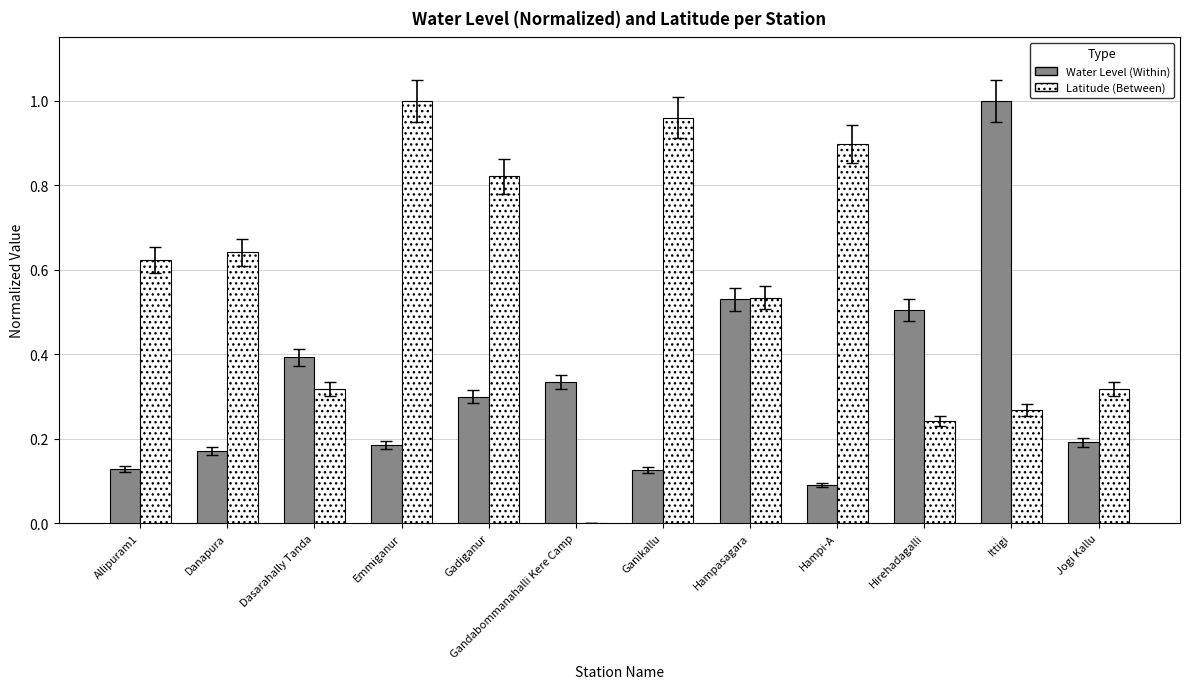

The Latitude (Between) series shows 1.0 at Danapura. True or false?

False